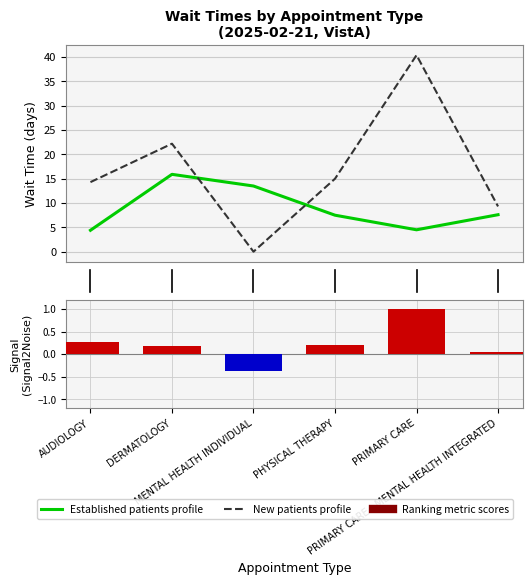

Rank the series by their maximum value, from highest to lowest.

NewPatients, EstablishedPatients, Ranking metric scores